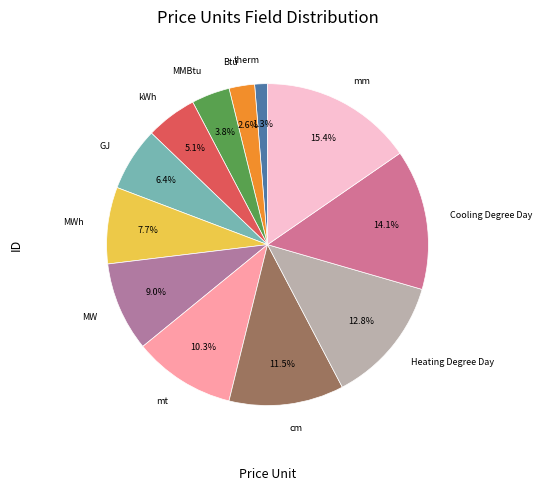

How many slices are in this pie chart?

12